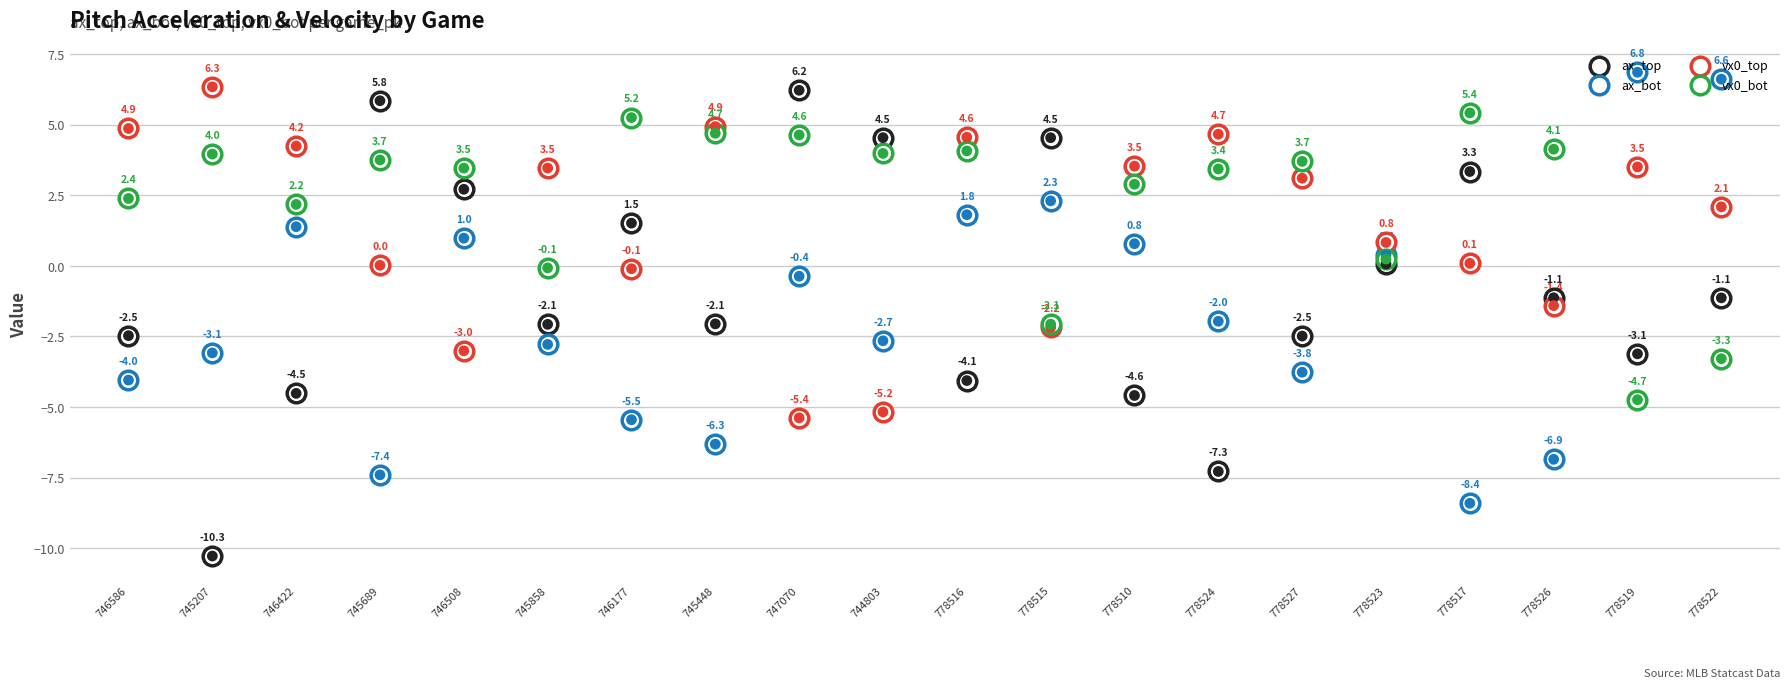

Which series reaches the maximum Y coordinate?

ax_bot